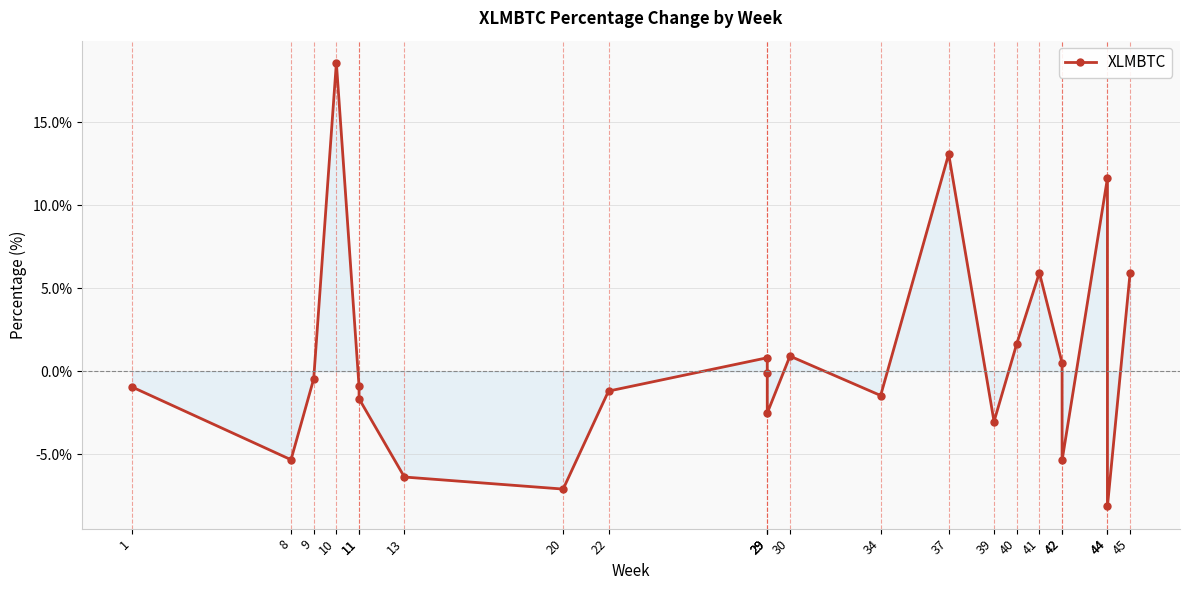

How many data points are less than 0?

14